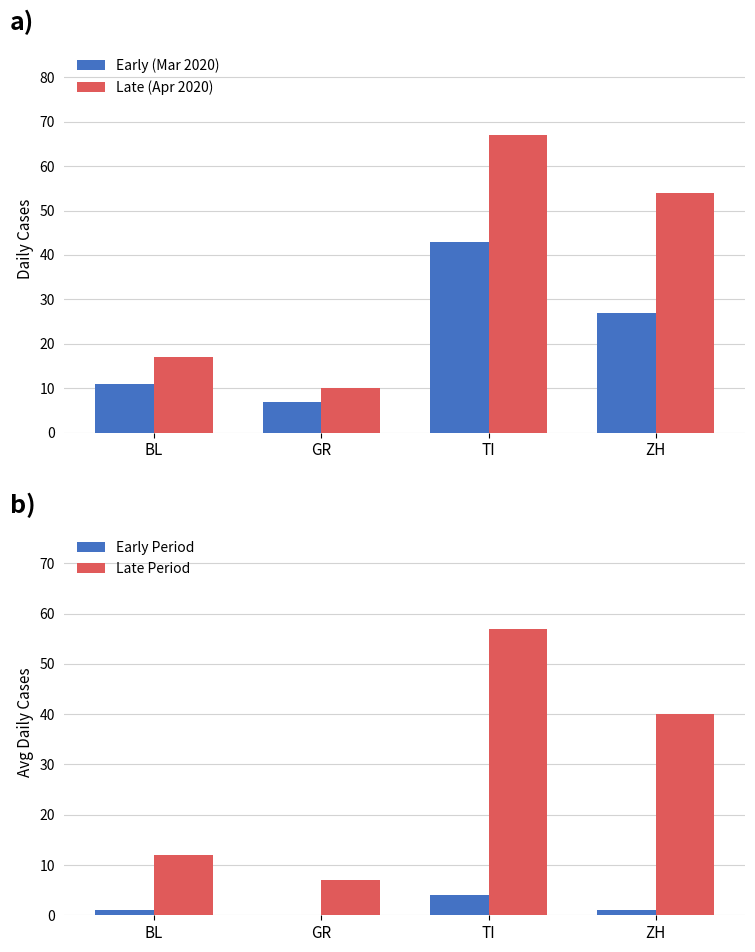

How many bars are there in total?

16